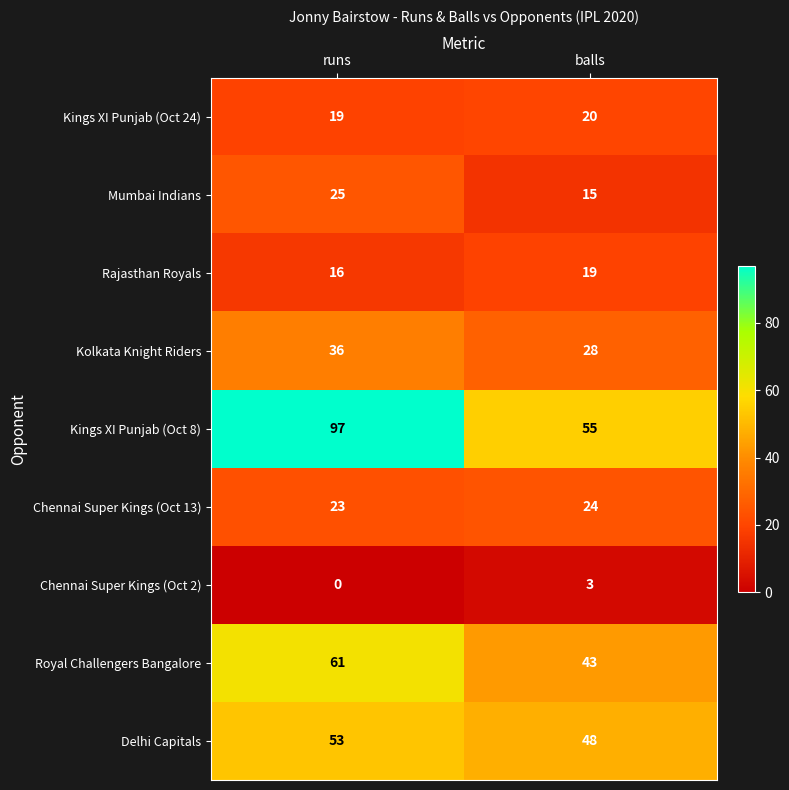

What is the sum of the Delhi Capitals values at runs and balls?

101